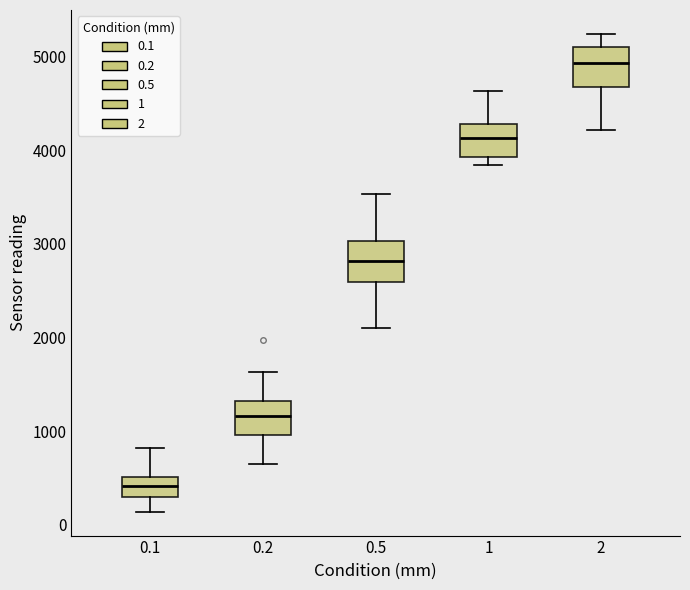

Reading left to right, read every box against the y-axis: the position of its median line, the range the box covers, and the ends of its whiskers. The values are not printed on the chart, so give them approximately, as read against the axis.

0.1: median 400, box 300 to 500, whiskers 100 to 800
0.2: median 1200, box 1000 to 1300, whiskers 600 to 1600
0.5: median 2800, box 2600 to 3000, whiskers 2100 to 3500
1: median 4100, box 3900 to 4300, whiskers 3800 to 4600
2: median 4900, box 4700 to 5100, whiskers 4200 to 5200